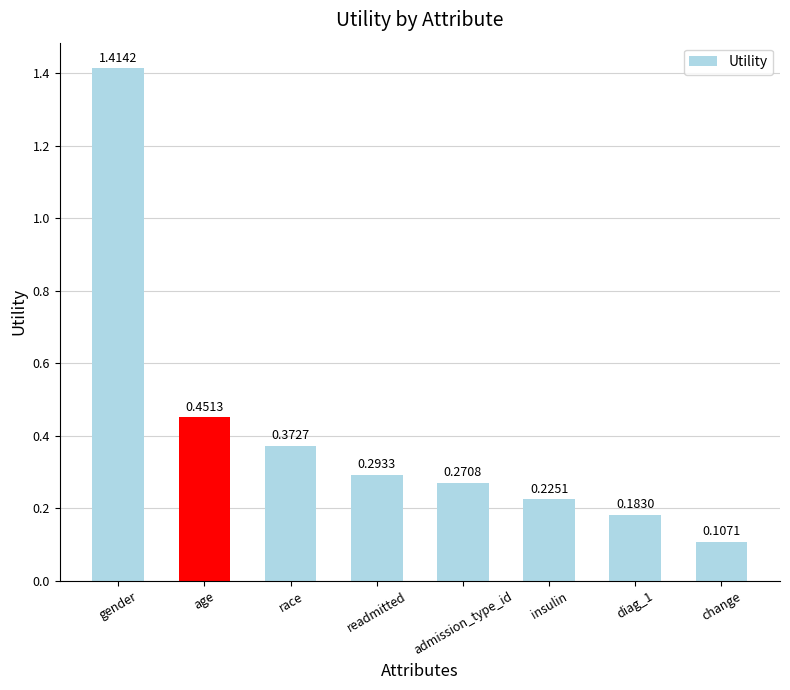

List the labels in order of value, largest first.

gender, age, race, readmitted, admission_type_id, insulin, diag_1, change